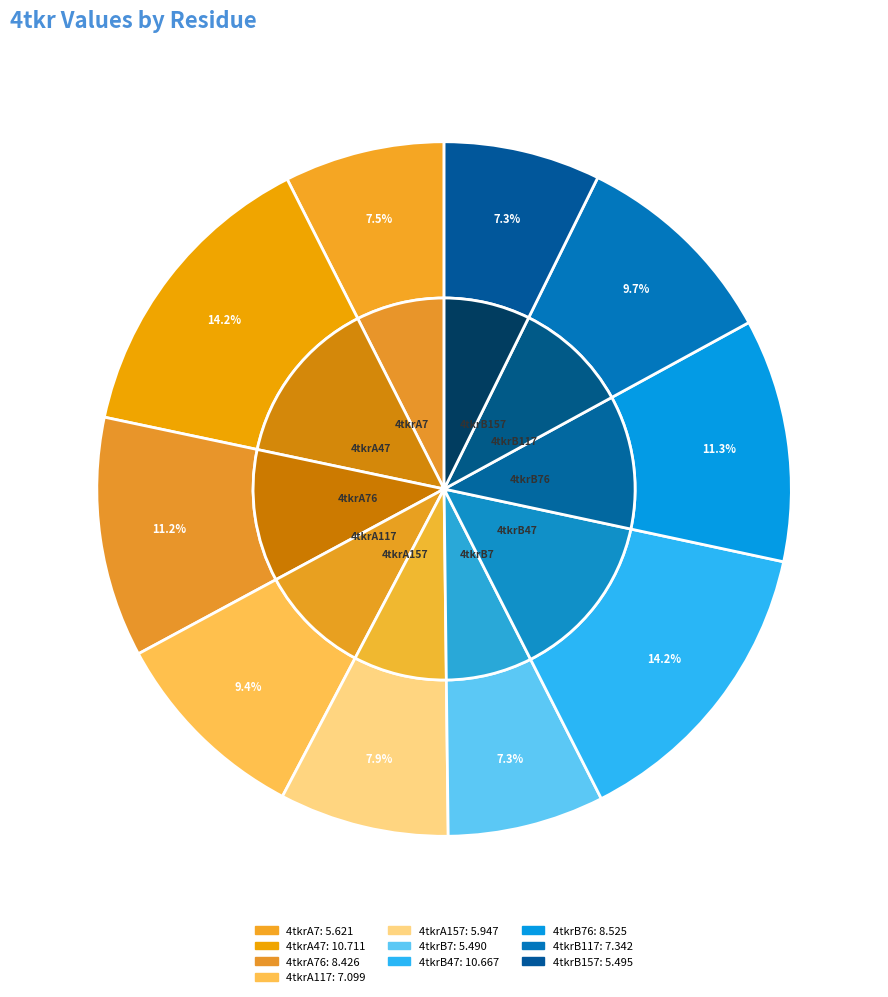

To the nearest percent, what portion does 4tkrA7 represent?

7%